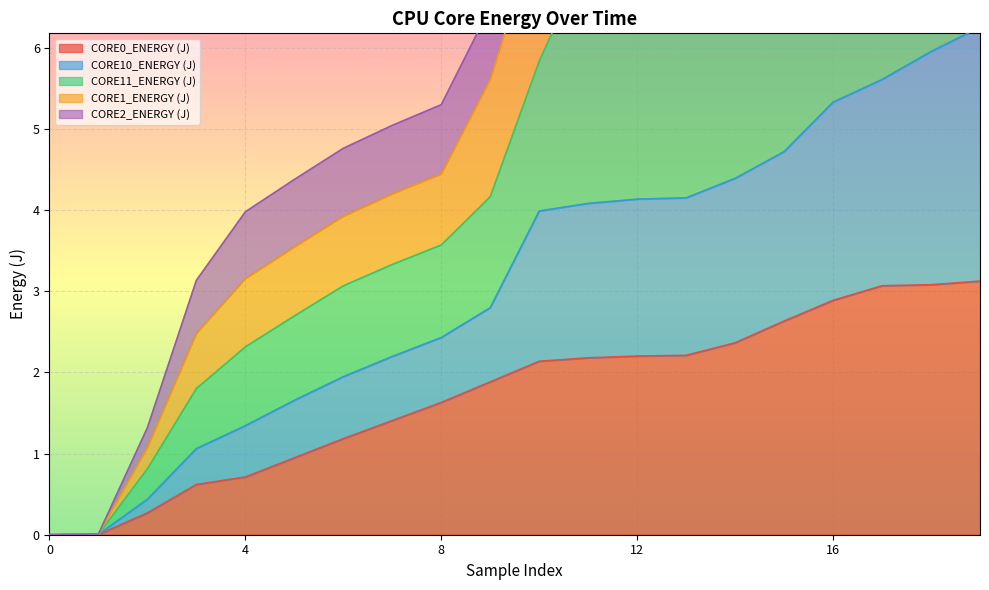

True or false: CORE11_ENERGY (J) and CORE10_ENERGY (J) cross at least once.

False